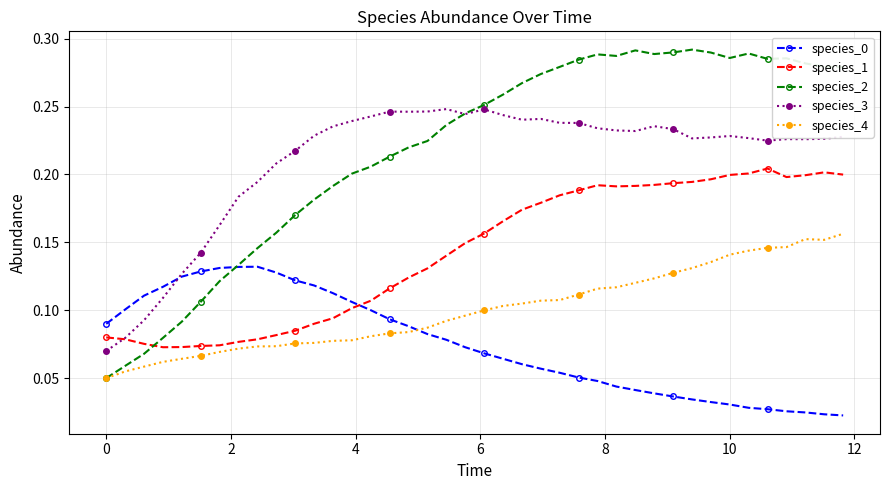

Which series has the largest range (max minus min)?

species_2